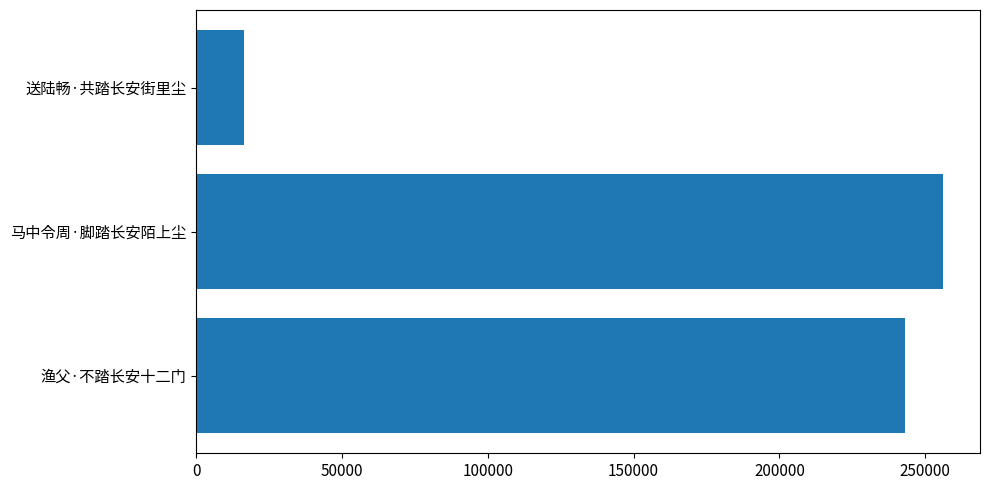

The value at 马中令周·脚踏长安陌上尘 is 255968. True or false?

True